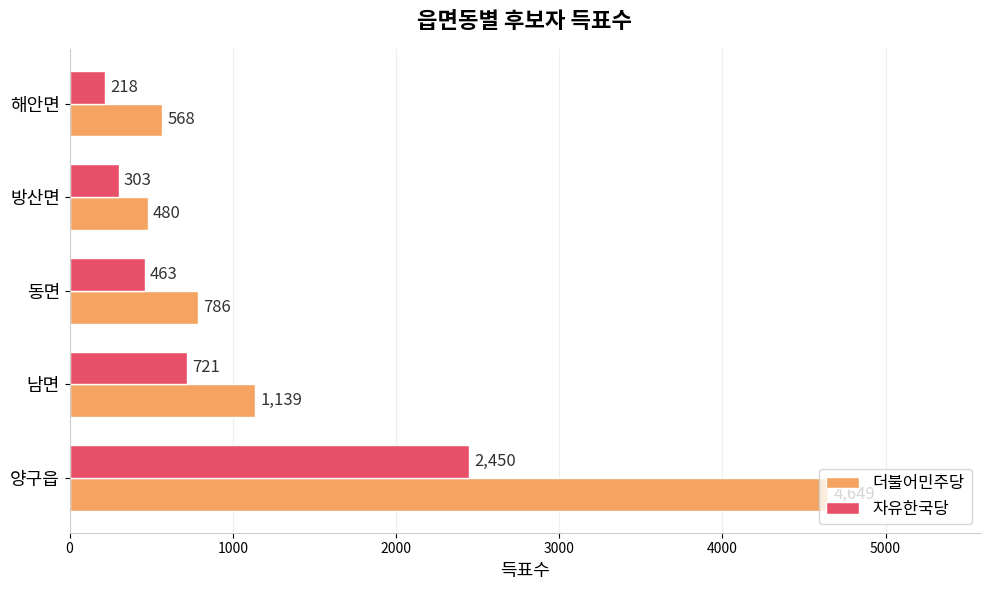

Where is 자유한국당 nearest to the value 1334?

남면